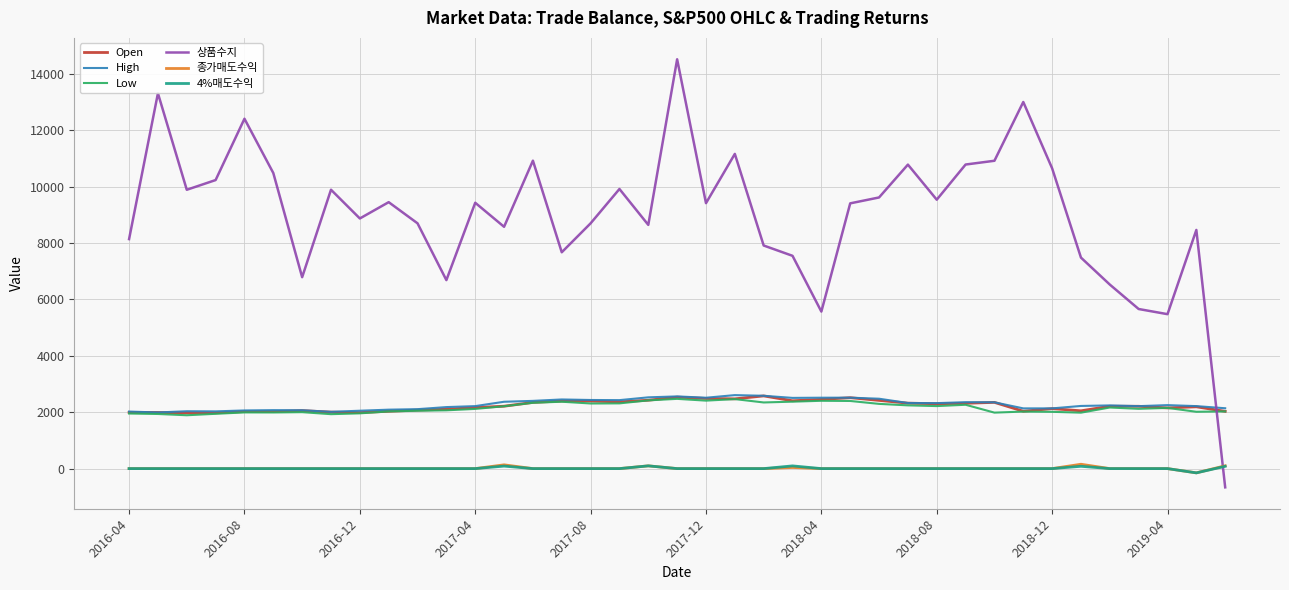

What is the minimum value shown in the chart?

-664.8